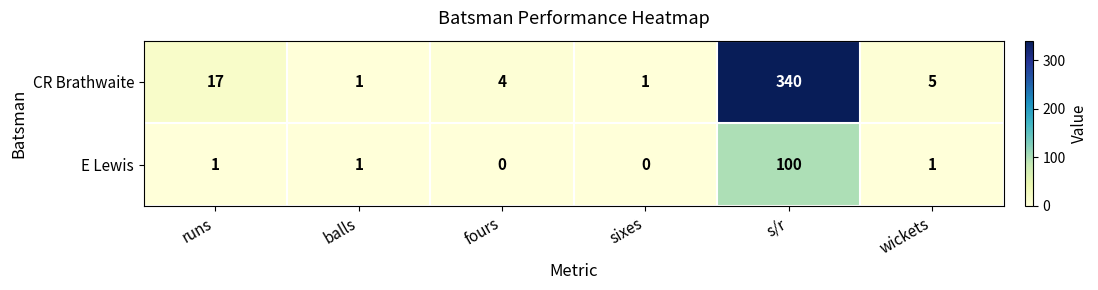

At which category does the chart reach its peak across all series?

s/r